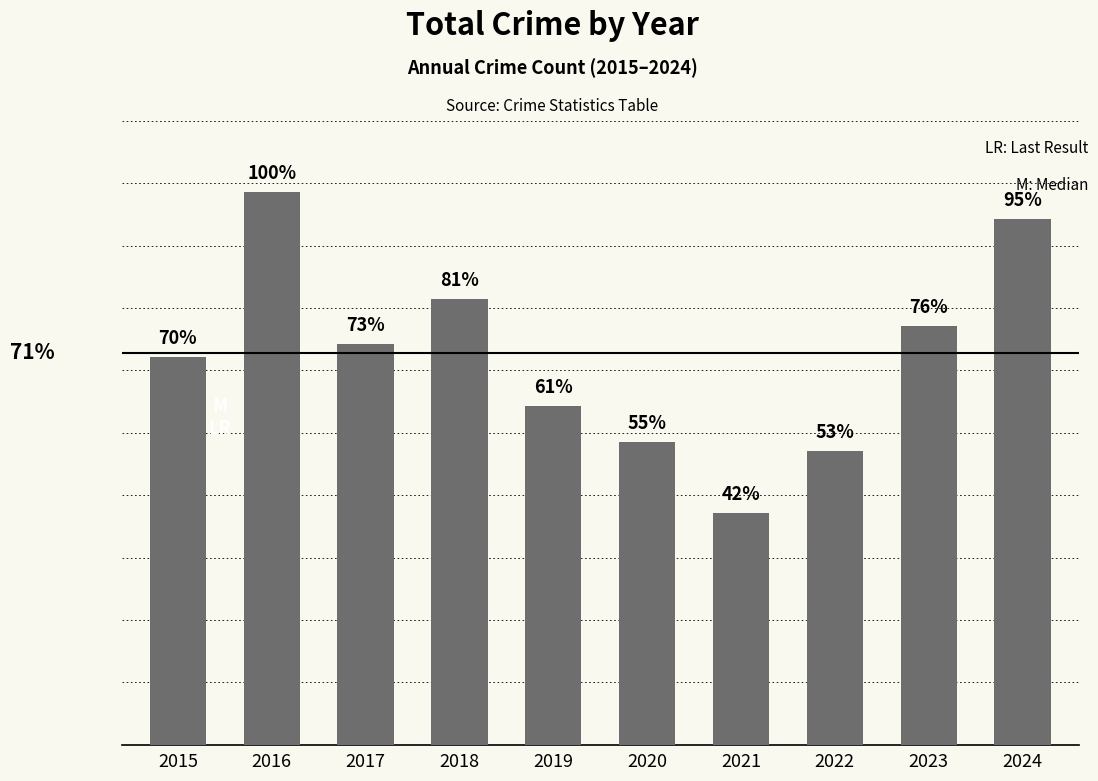

What is the difference between the values at 2020 and 2019?

8